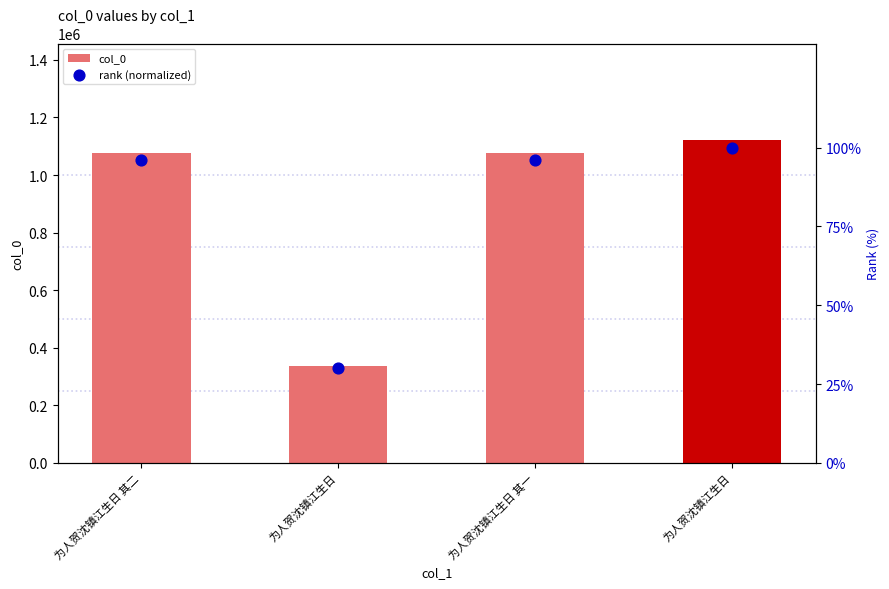

At how many categories does at least one series exceed 531028?

3